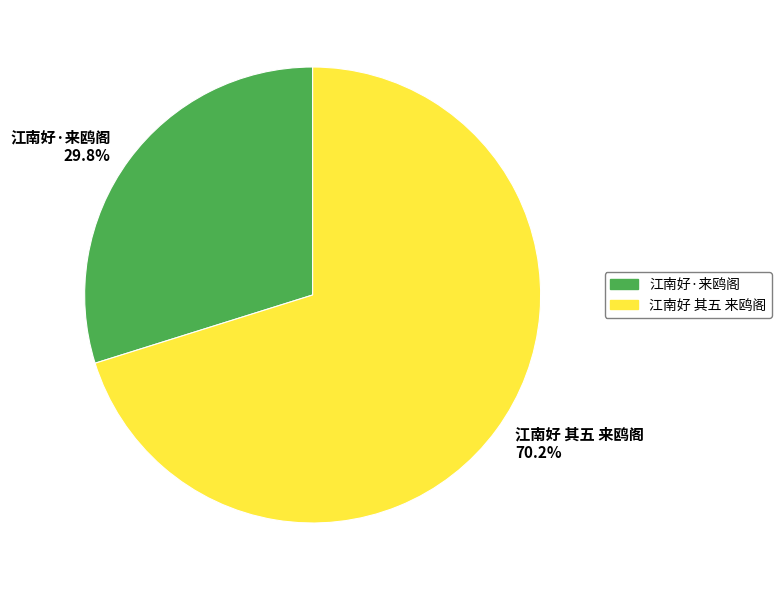

Approximately how many times larger is the value at 江南好 其五 来鸥阁 70.2% compared to 江南好·来鸥阁 29.8%?

2.4